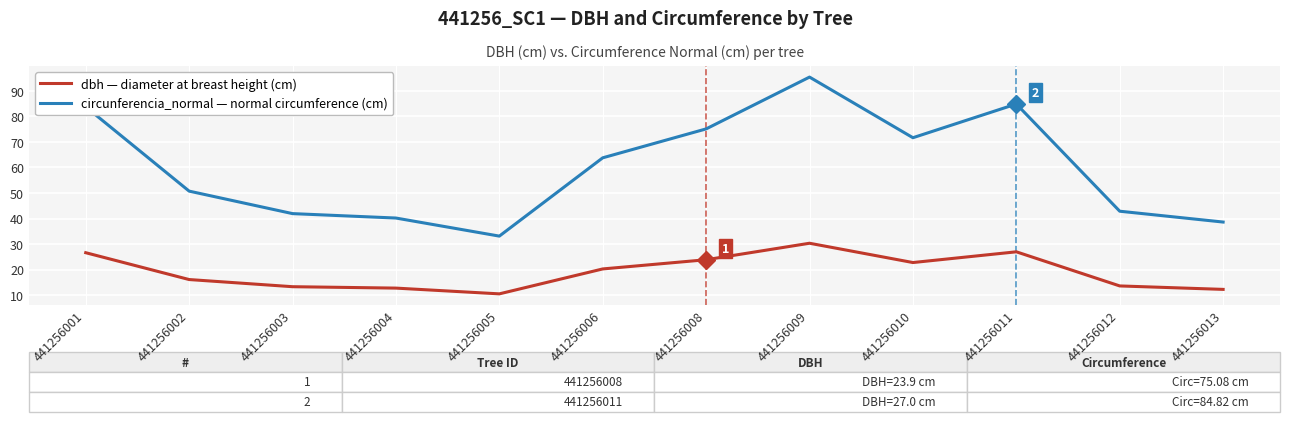

What is the difference between the highest and lowest values at 441256005?

22.6